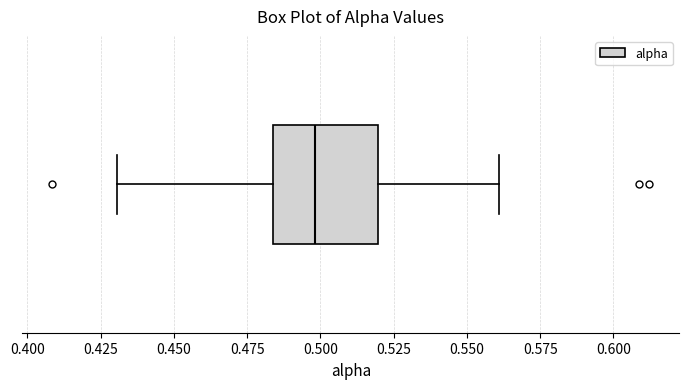

Read this box plot against the x-axis: the position of the median line, the range covered by the box, and the ends of both whiskers. The values are not printed on the chart, so give them approximately, as read against the axis.

median 0.500, box 0.485 to 0.520, whiskers 0.430 to 0.560